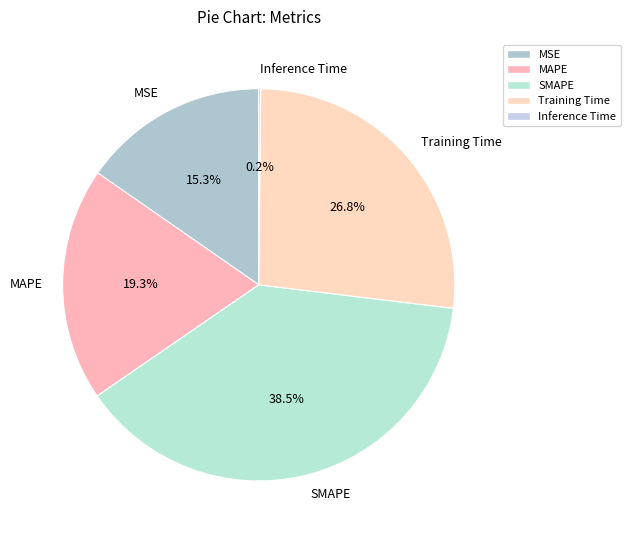

Which slice is the largest?

SMAPE